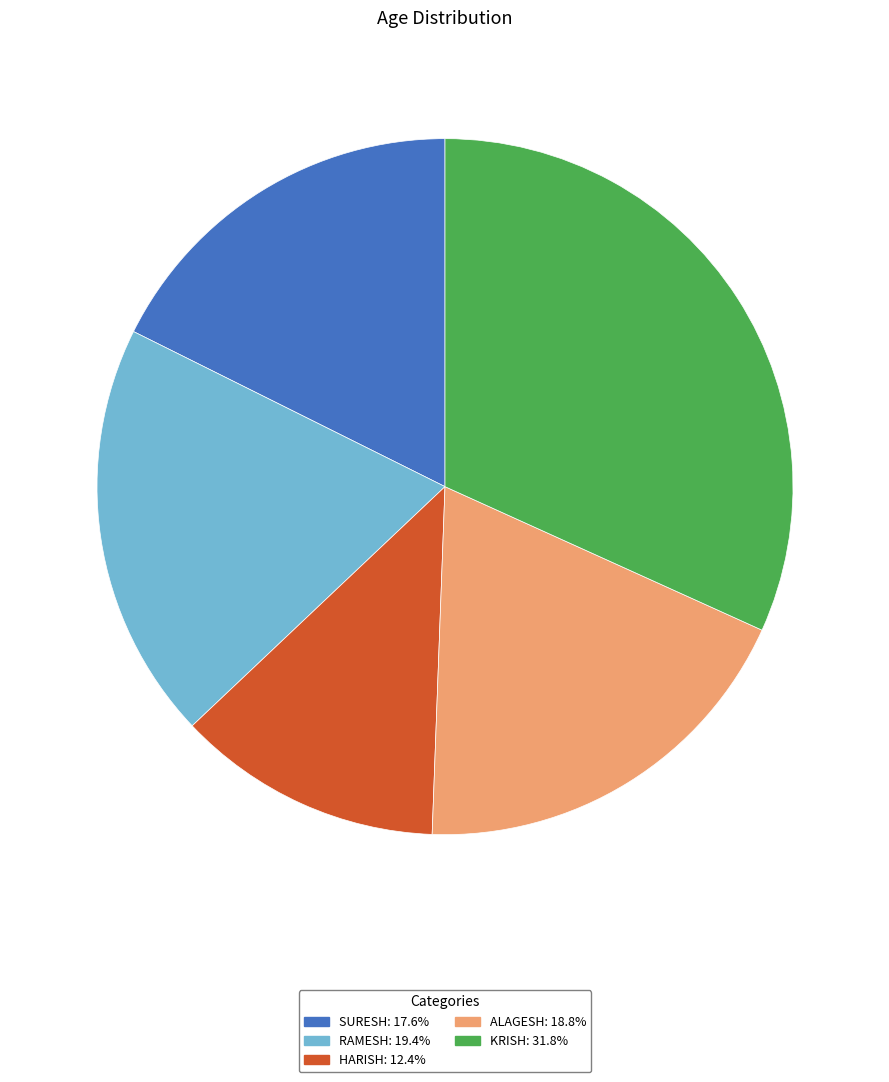

Is HARISH: 12.4% the majority of the pie?

No